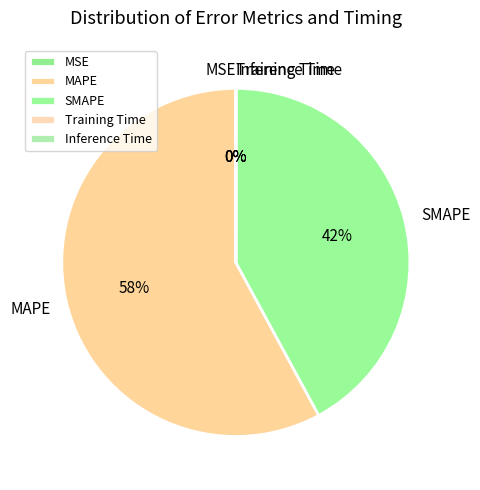

To the nearest percent, what percentage of the pie is MAPE?

58%